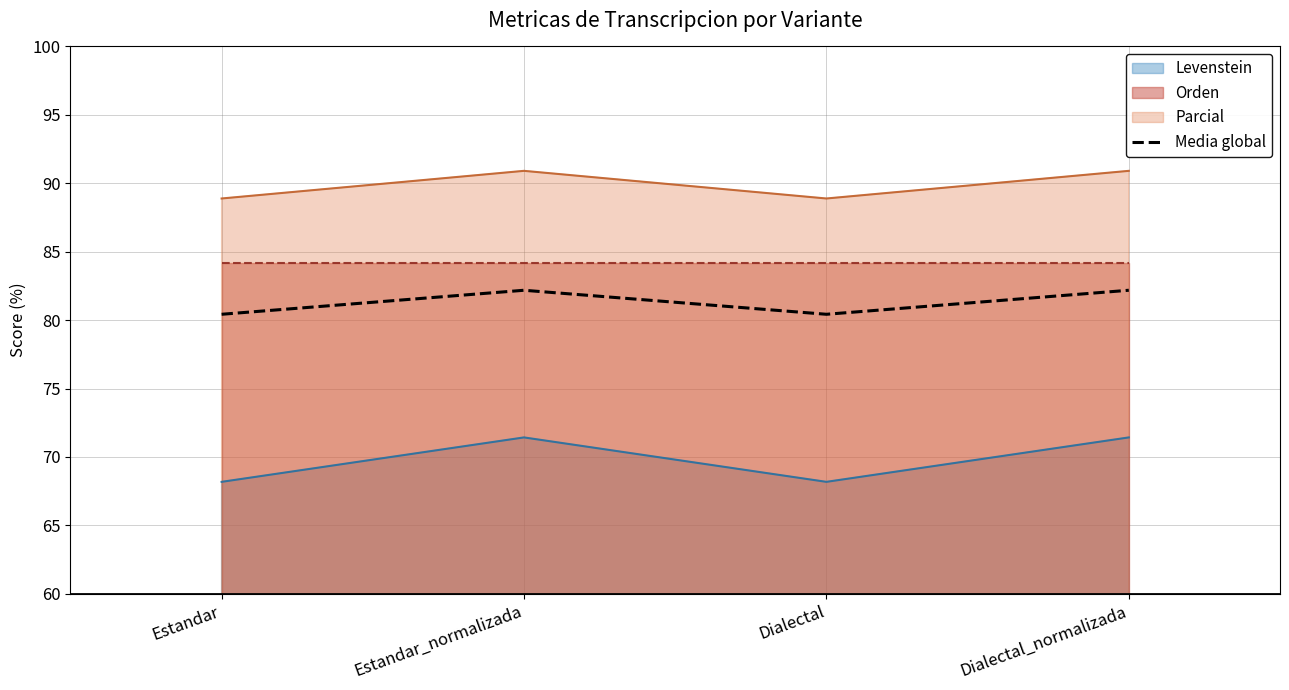

Which label corresponds to the smallest value in the chart?

Estandar